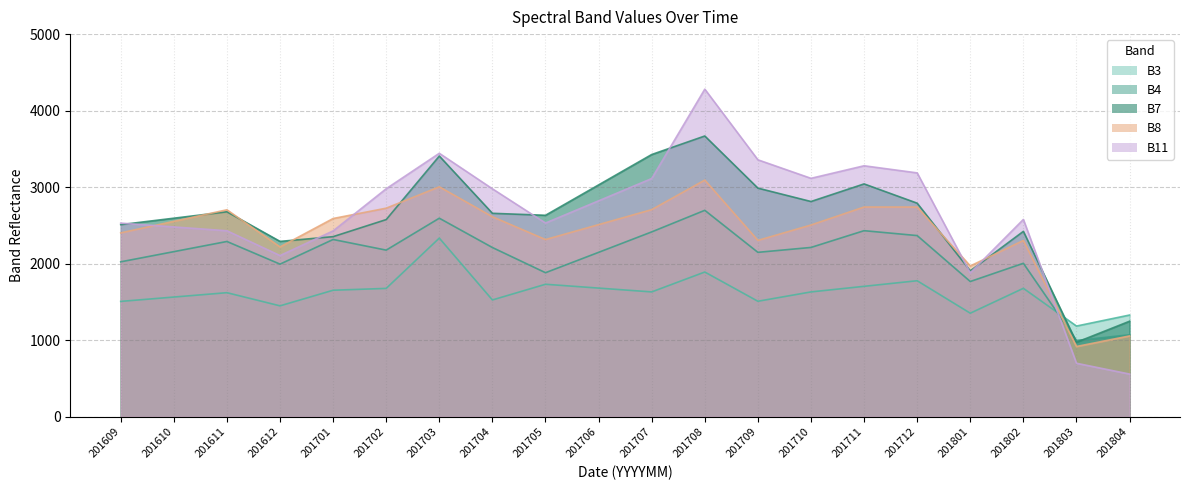

True or false: B11 and B7 intersect in this chart.

True